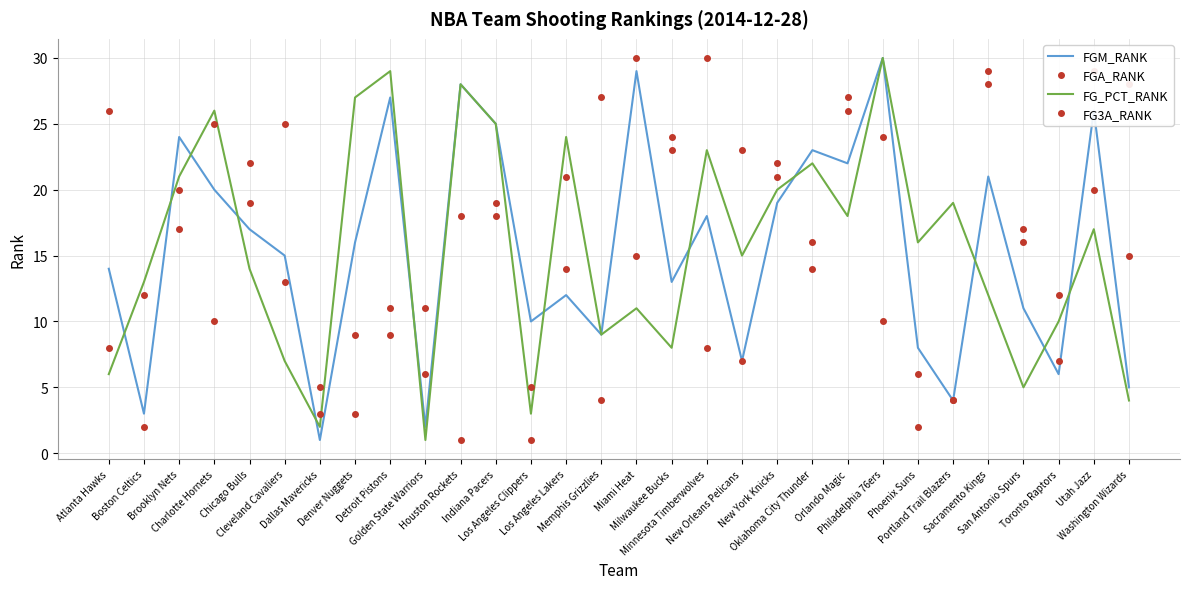

At which category does FG3A_RANK reach its first local peak?

Charlotte Hornets